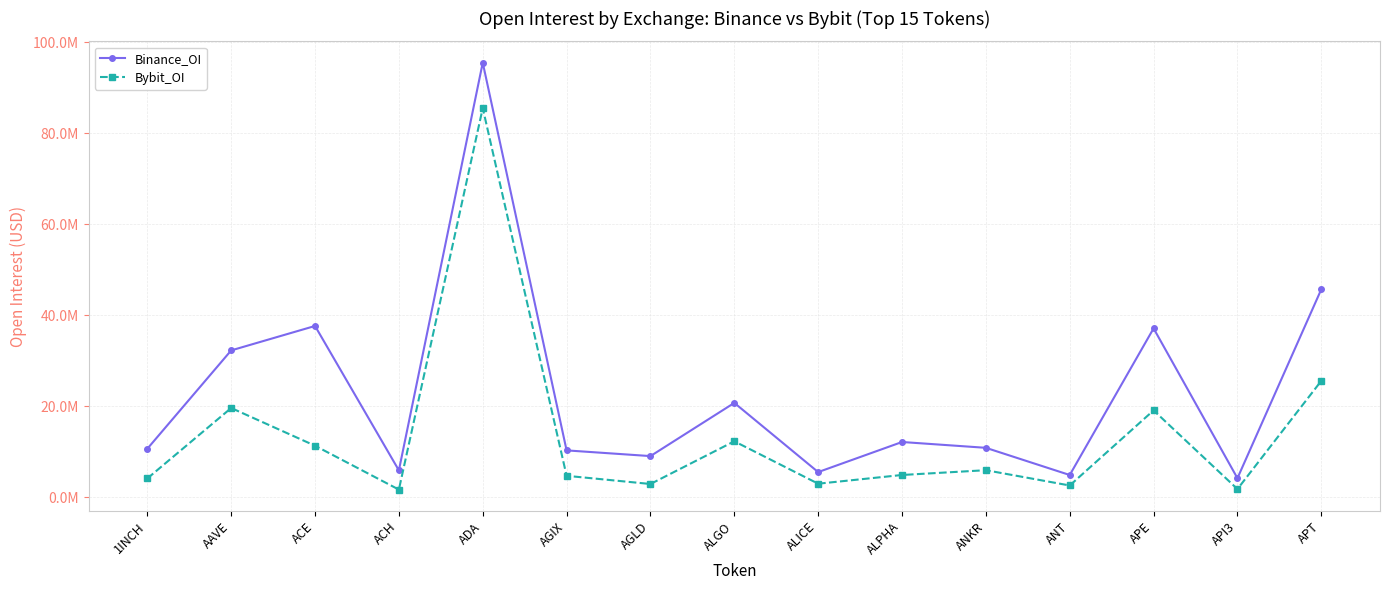

Which series has the largest range (max minus min)?

Binance_OI